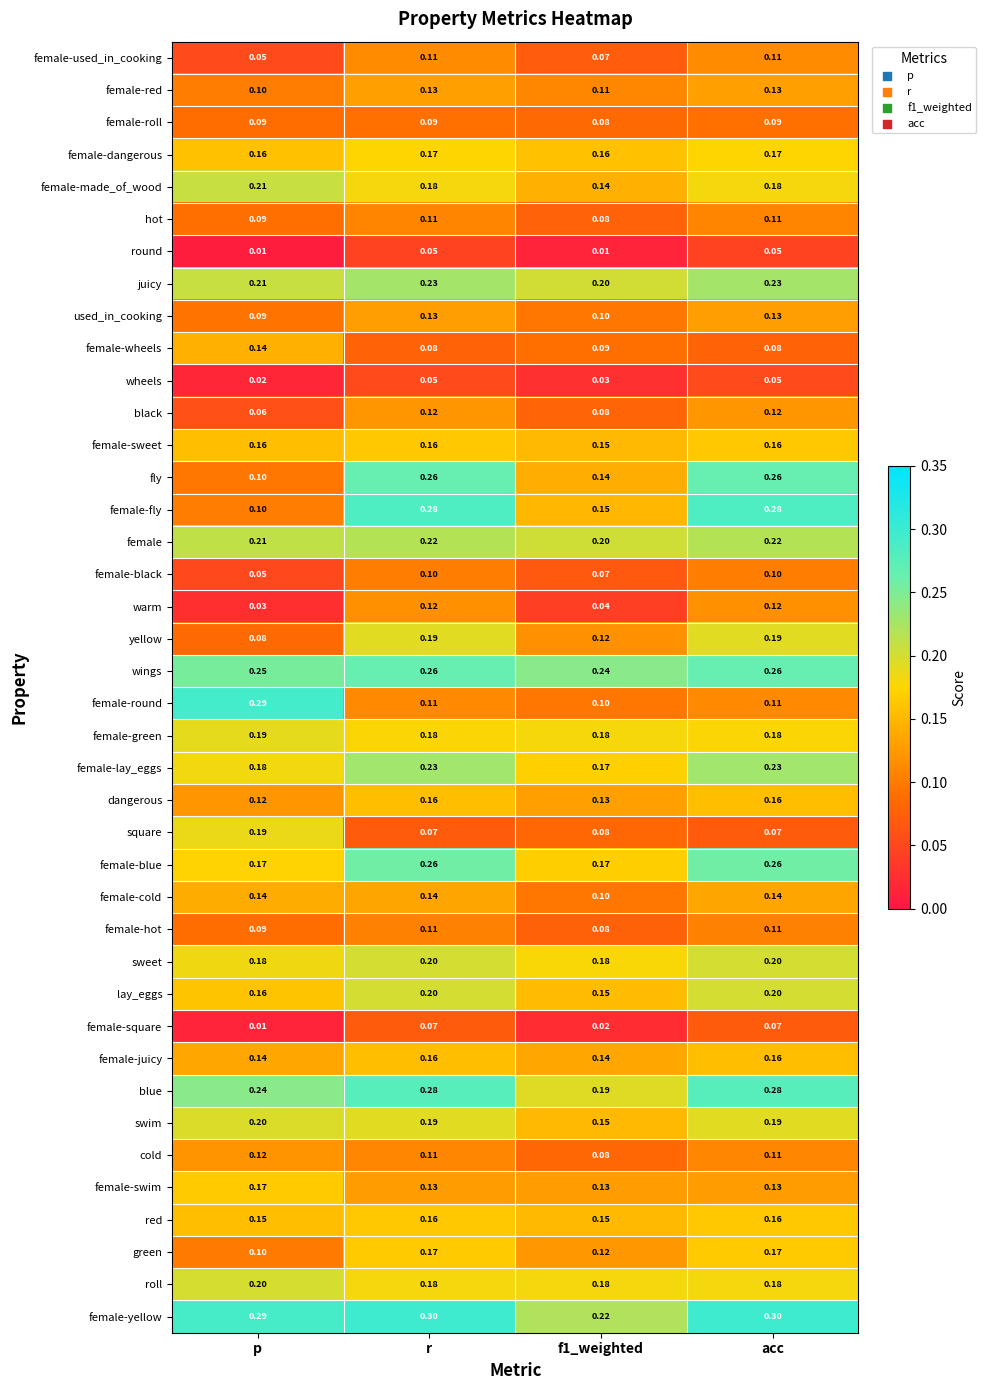

Which series has the widest spread of values?

female-round